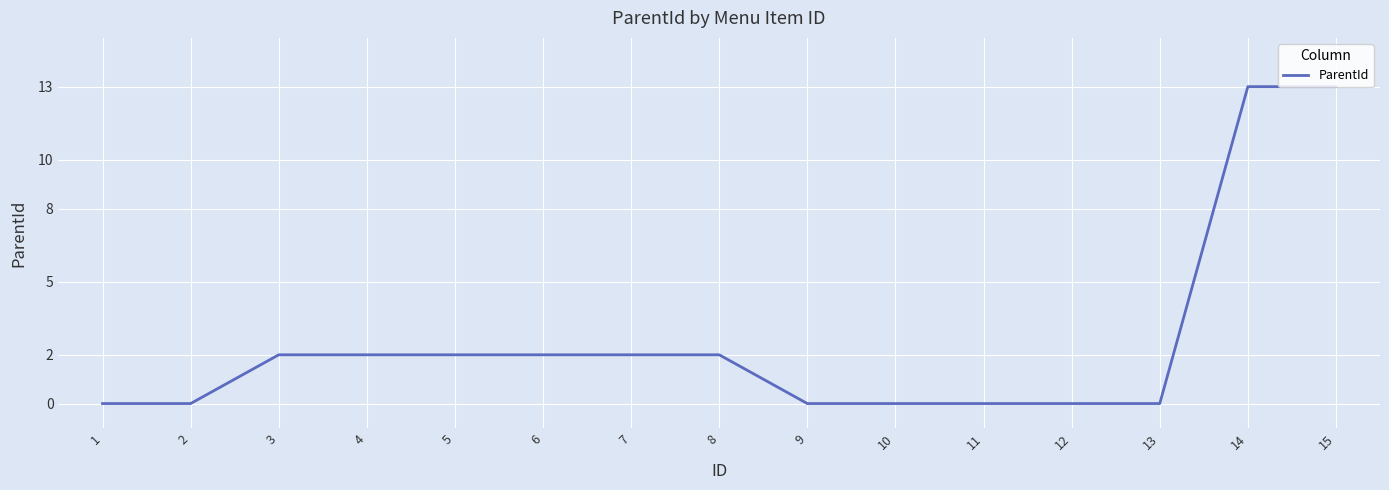

Does the chart display data point markers on the line(s)?

No